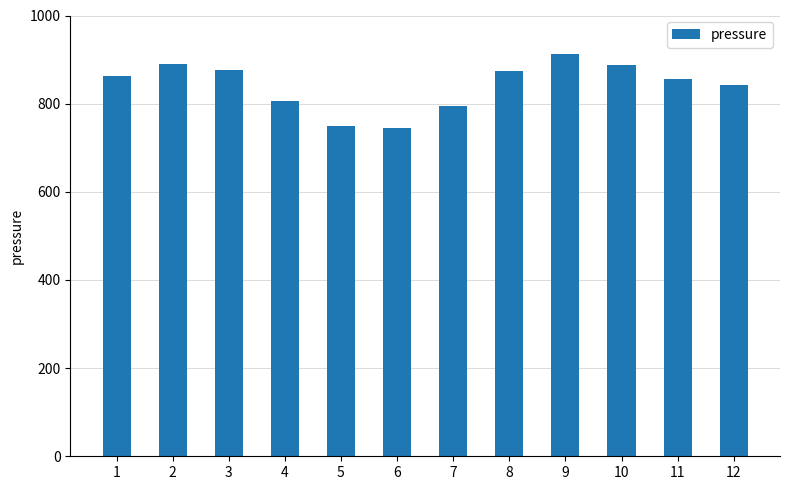

What is the change in value from 1 to 10?

+24.8